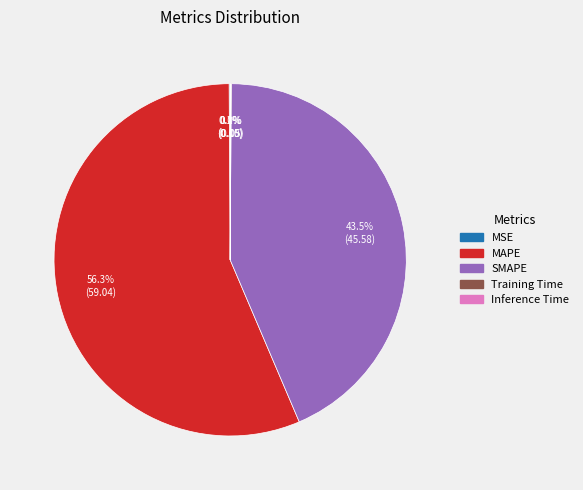

Which category accounts for the majority?

MAPE